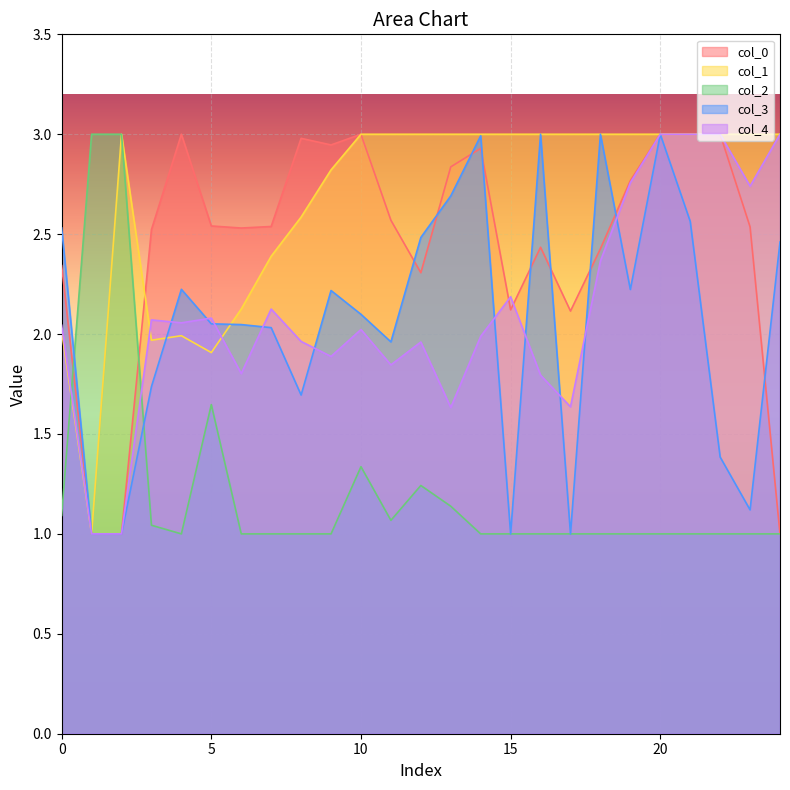

What is the difference between the highest and lowest values at 14?

2.0